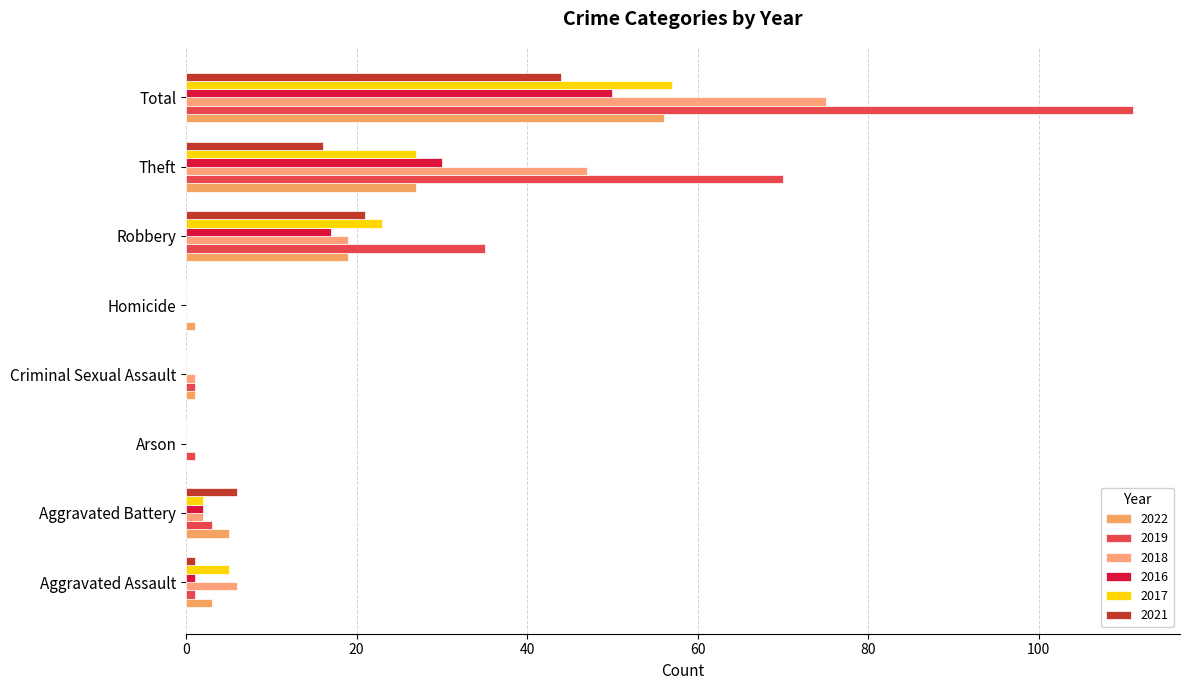

What are all the series names shown in the legend?

2022, 2019, 2018, 2016, 2017, 2021